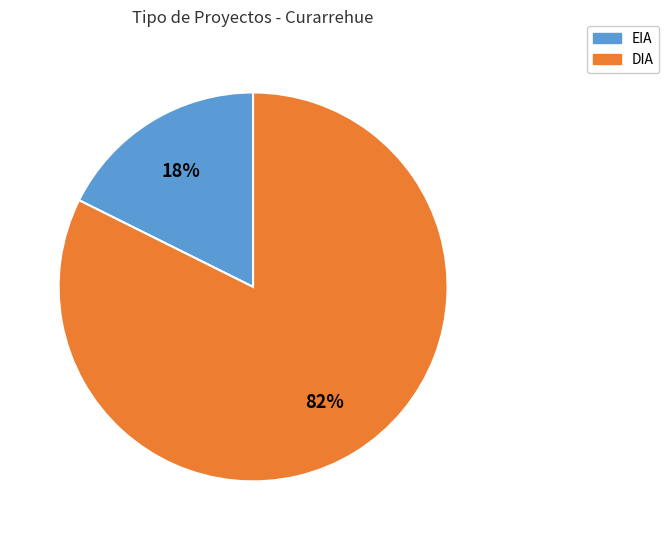

Does any single category account for the majority?

Yes